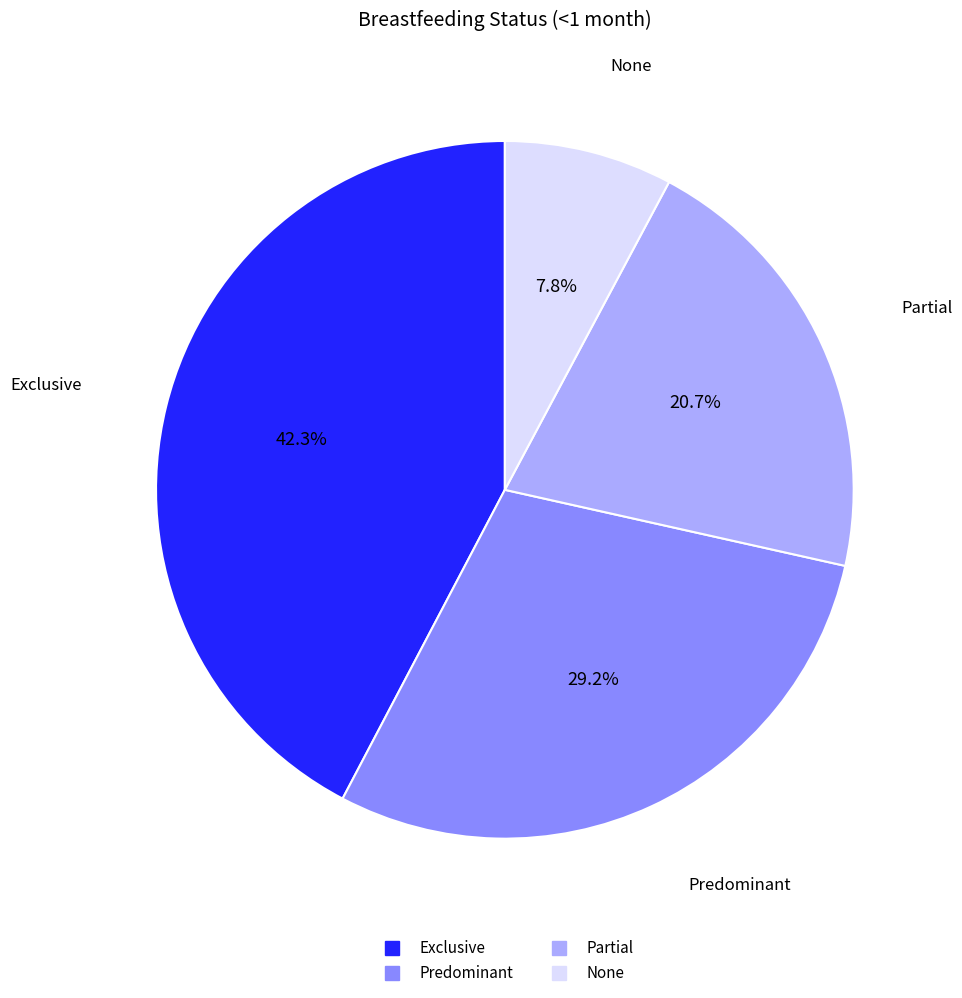

Is there any slice that represents more than half of the pie?

No